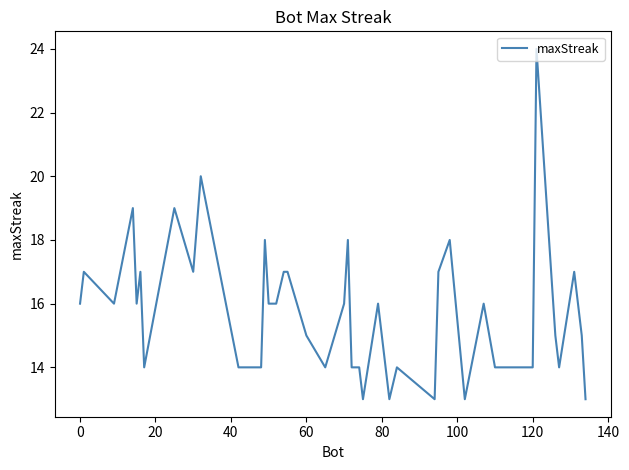

What is the greatest value displayed?

24